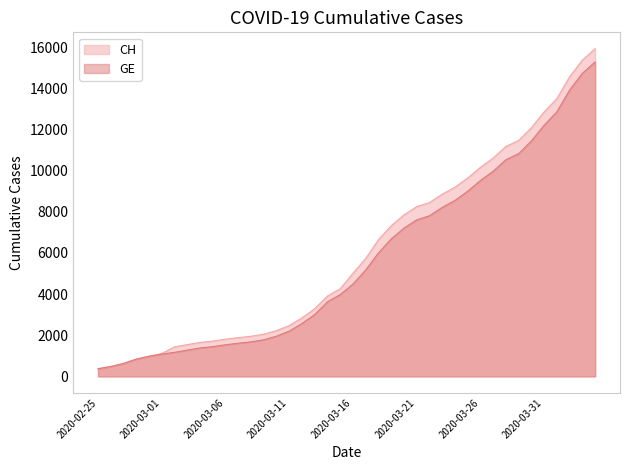

What is the average value of the GE series?

5641